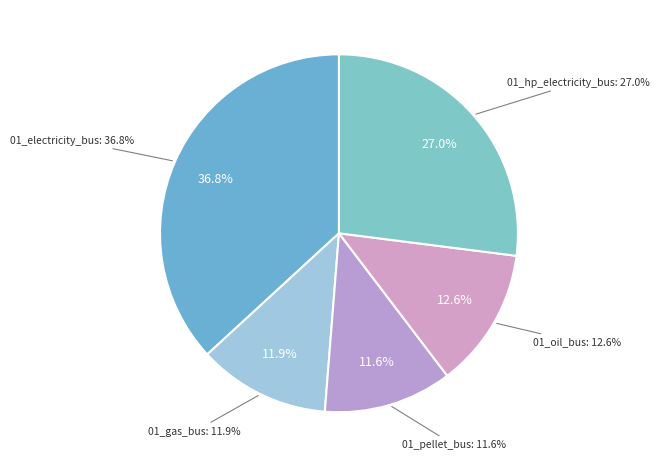

How many segments does this pie chart have?

5